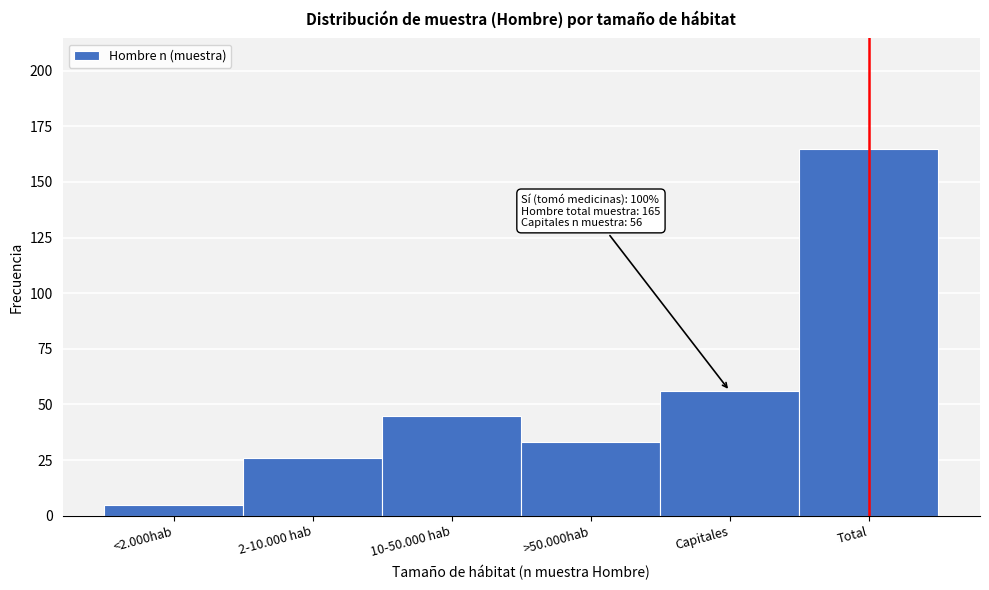

Reading left to right, what are all the values shown in this chart?

5	26	45	33	56	165